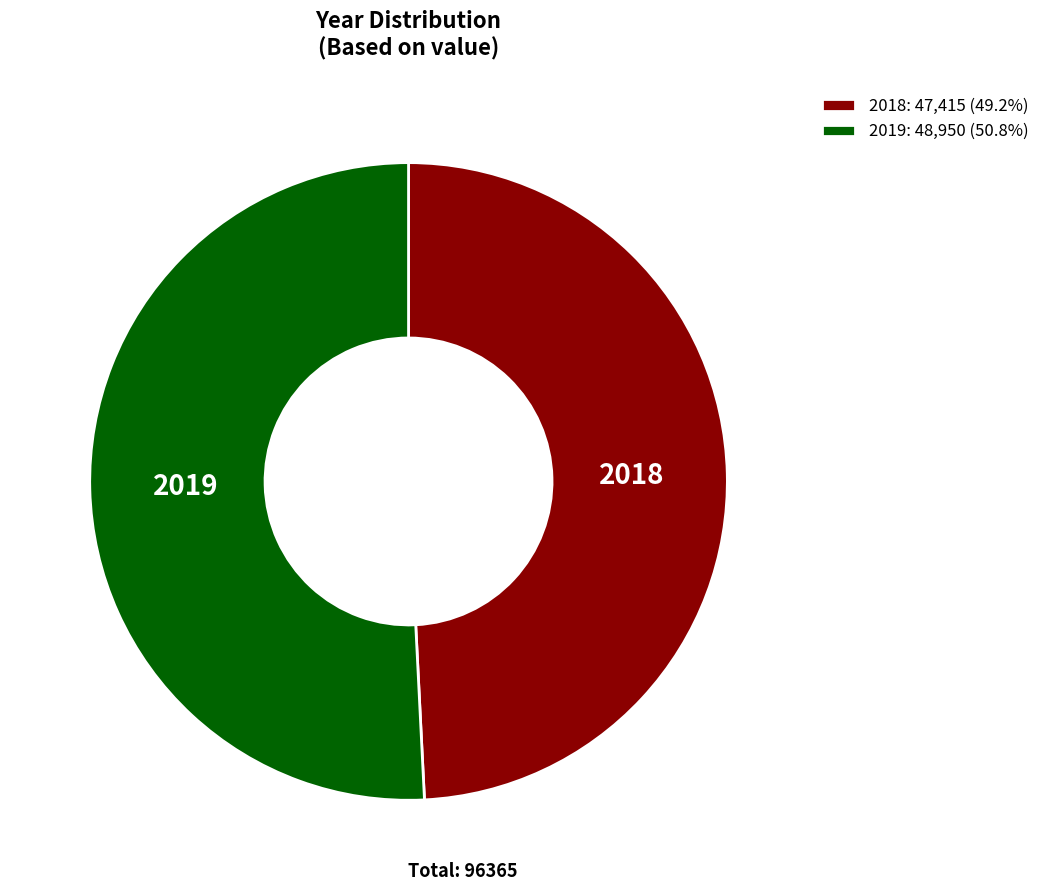

Count the number of slices in the pie.

2